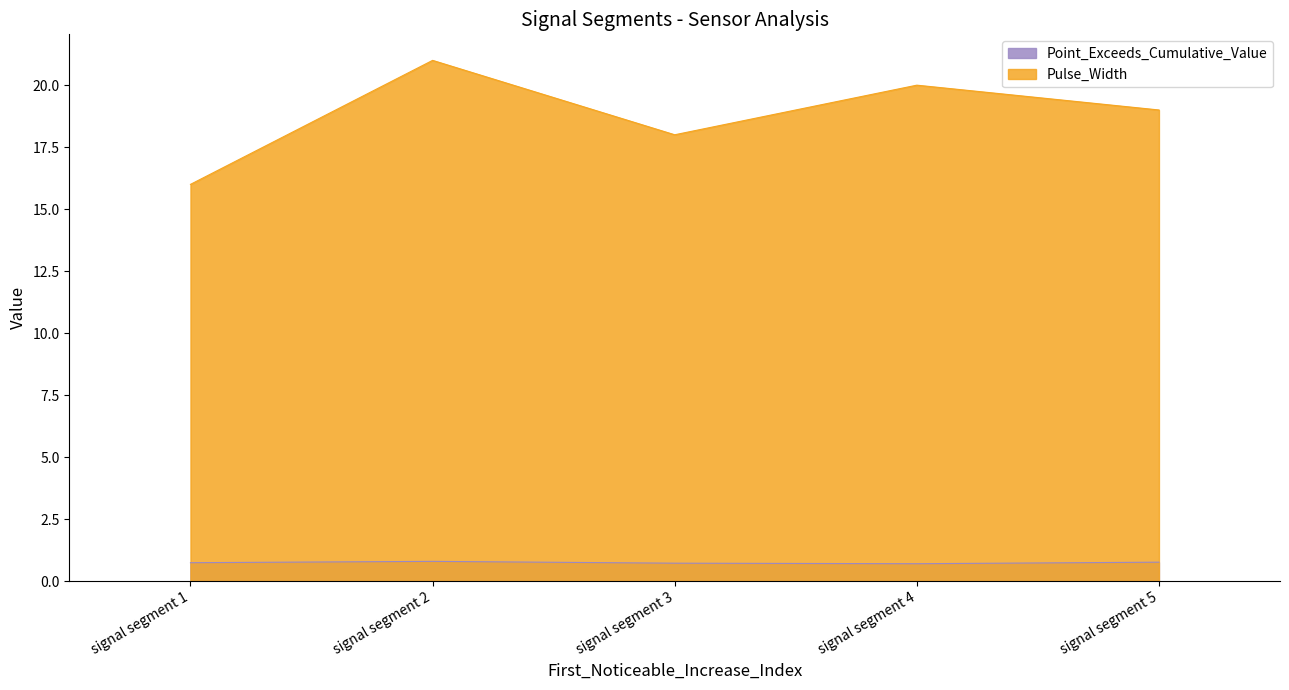

What are all the series names shown in the legend?

Point_Exceeds_Cumulative_Value, Pulse_Width